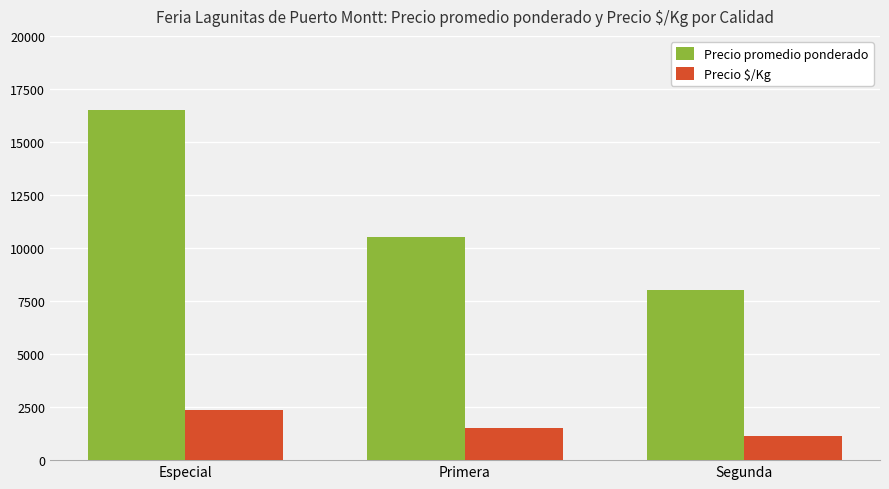

What is the maximum value for Precio $/Kg?

2357